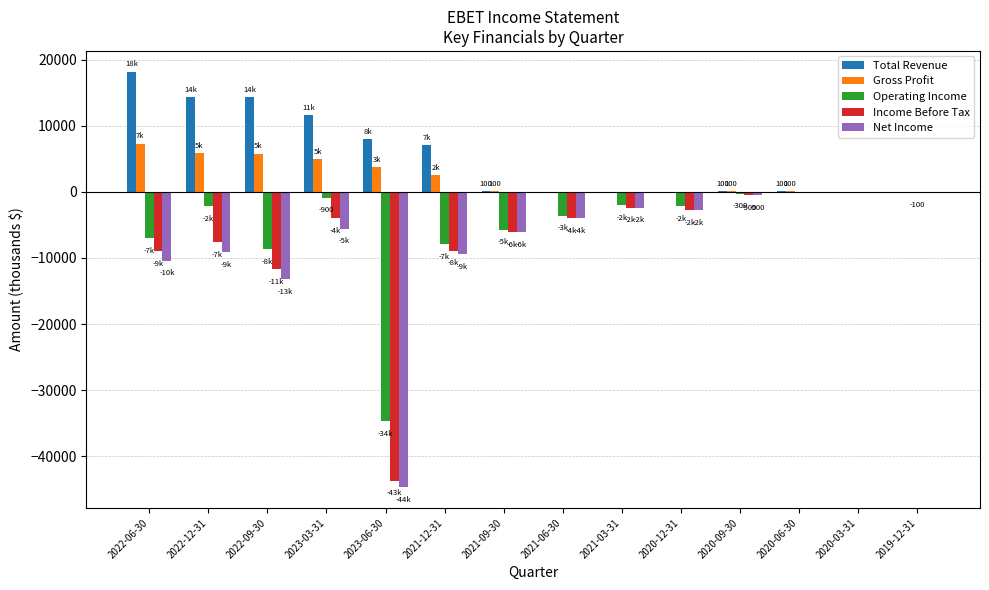

Is the value of Net Income at 2022-06-30 greater than the value of Income Before Tax at 2019-12-31?

No